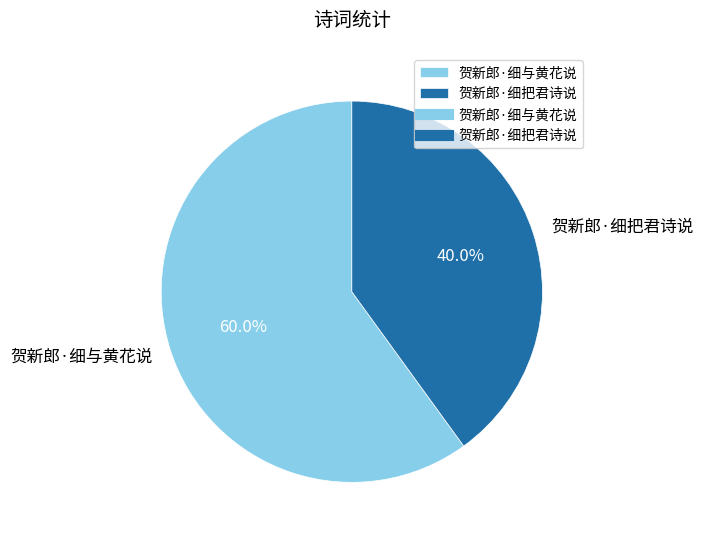

To the nearest percent, what is the combined percentage of 贺新郎·细把君诗说 and 贺新郎·细与黄花说?

100%